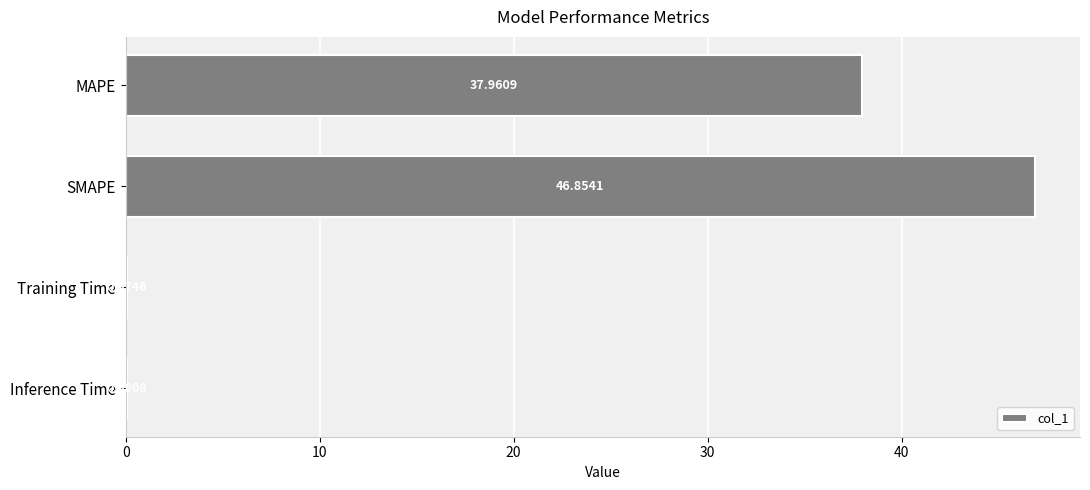

At which label is the value closest to 23?

MAPE